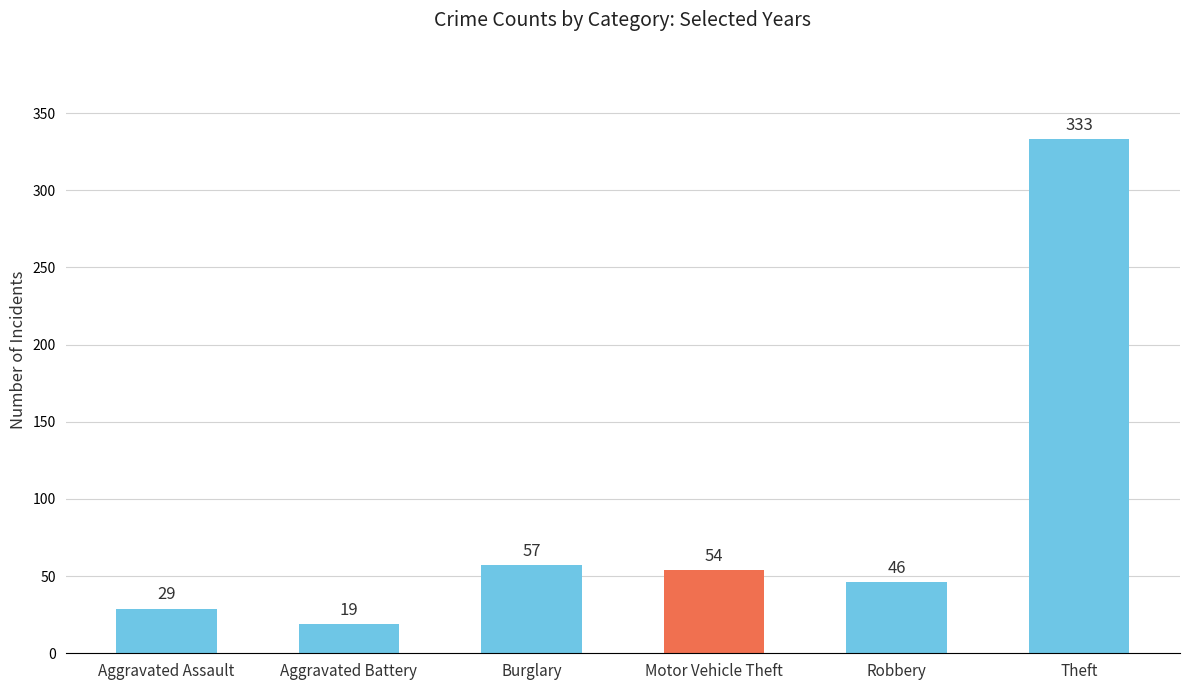

Which category has the lowest value across all series?

Aggravated Battery